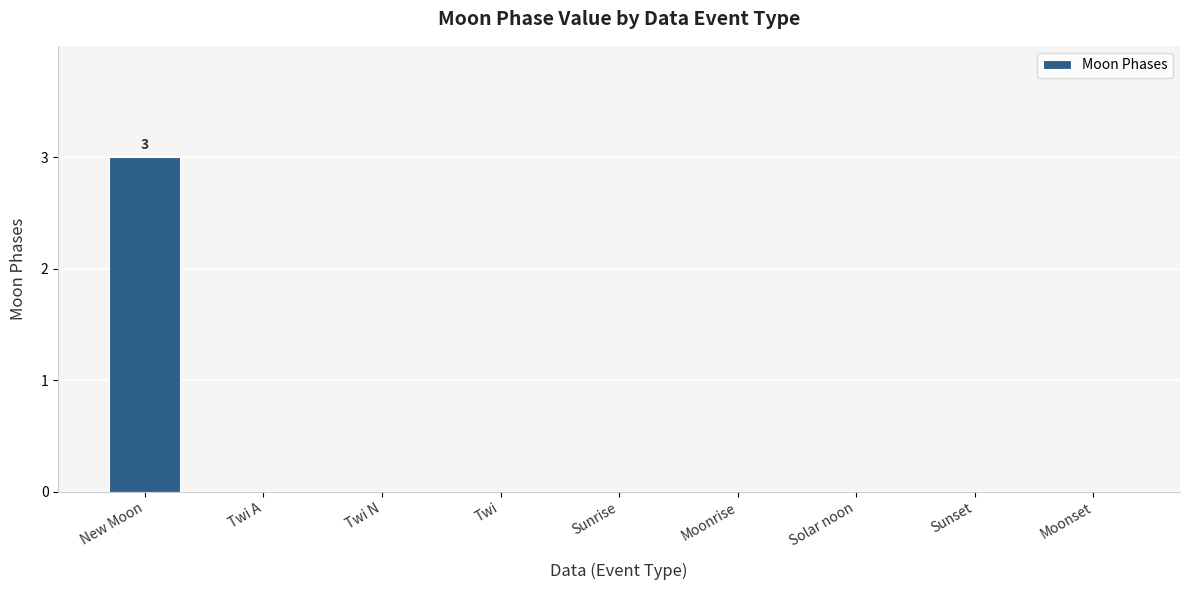

Are the bars horizontal?

No